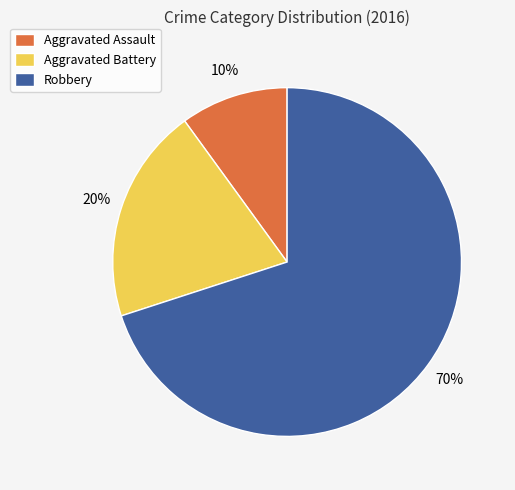

The Aggravated Battery slice represents 15% of the pie. True or false?

False